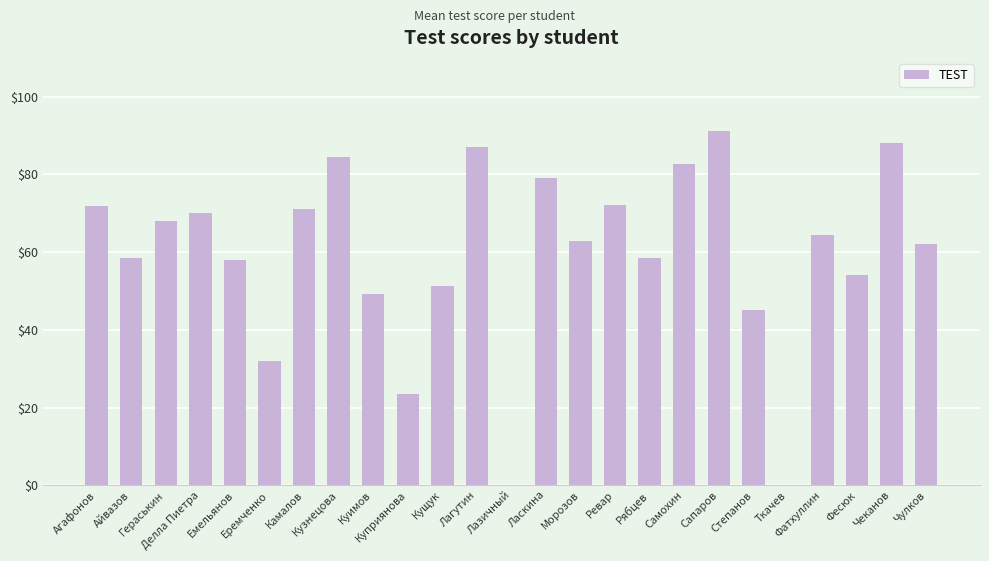

What is the average value?

59.4